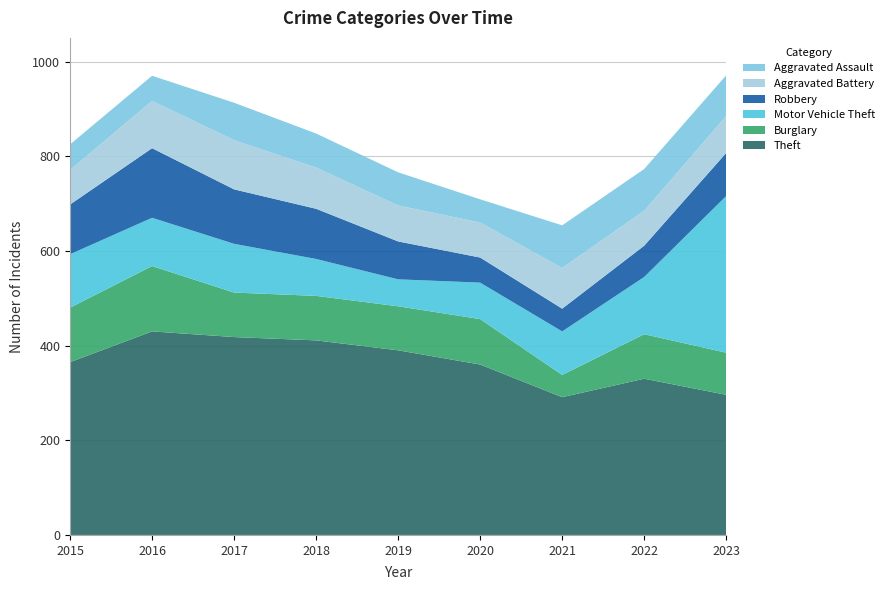

Reading left to right, transcribe all the data shown in this chart.

Theft: 365	430	418	411	390	360	291	330	296
Burglary: 115	138	94	94	93	96	47	94	89
Motor Vehicle Theft: 113	102	103	78	57	77	92	121	331
Robbery: 105	147	115	106	80	53	48	66	91
Aggravated Battery: 73	100	104	87	76	74	86	74	78
Aggravated Assault: 54	53	79	72	70	49	90	88	86